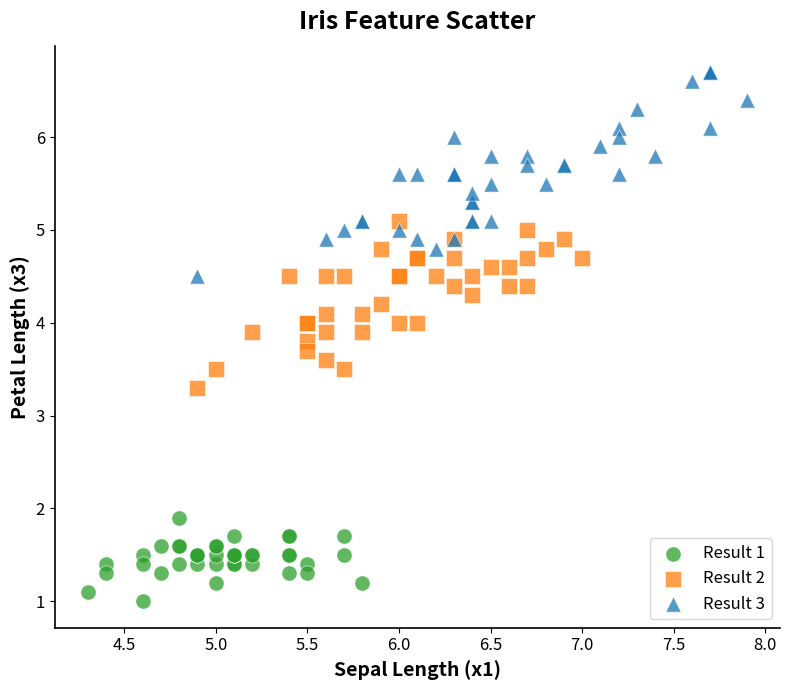

Which series reaches the maximum Y coordinate?

Result 3